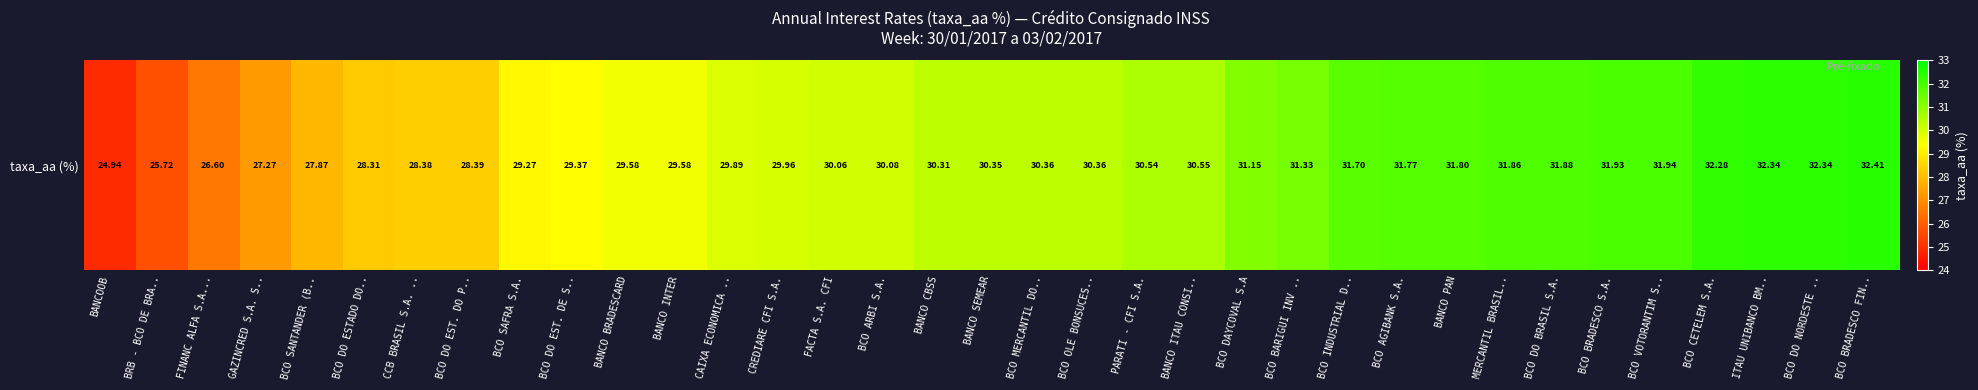

The chart shows a value of 48.9 at BANCO SEMEAR. True or false?

False